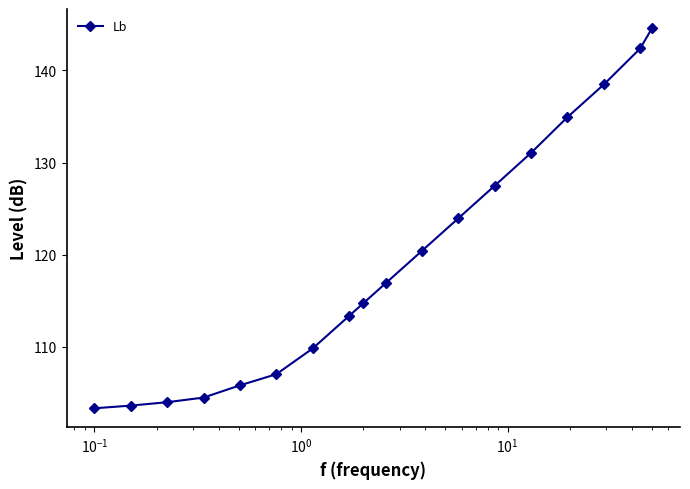

True or false: there are more than 1 points higher than both neighbors.

False